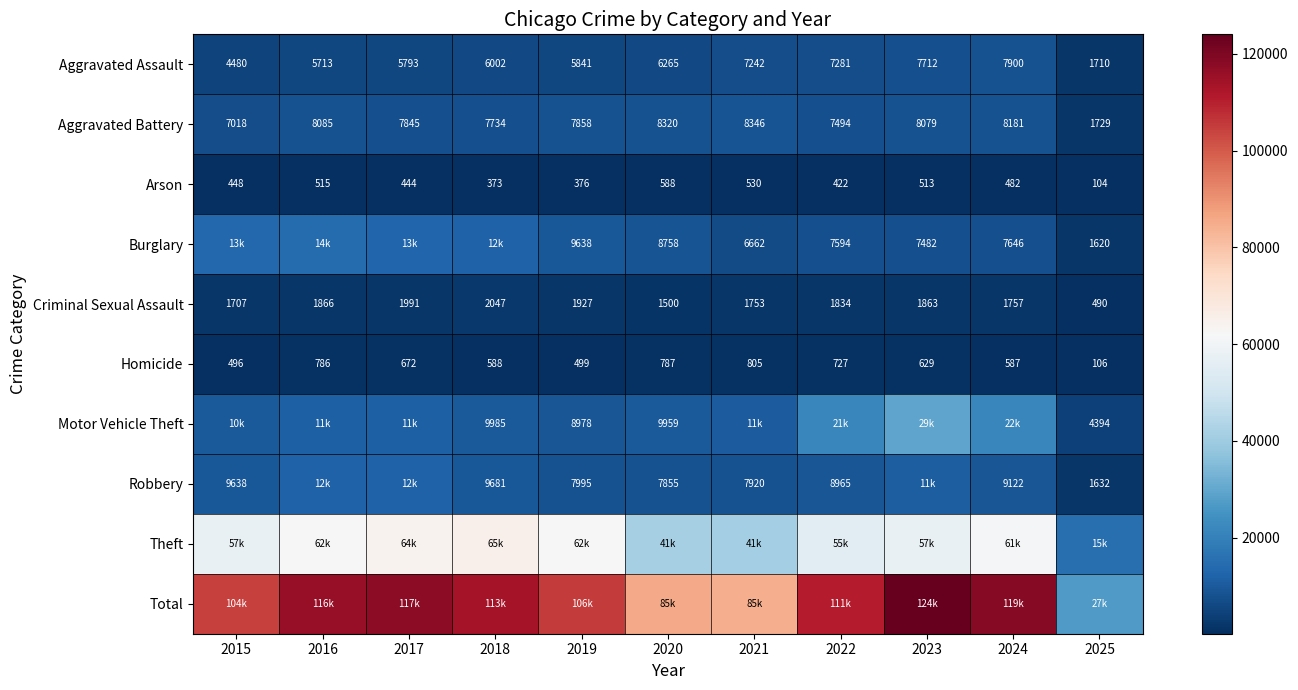

Rank the categories by Aggravated Battery value from highest to lowest.

2021, 2020, 2024, 2016, 2023, 2019, 2017, 2018, 2022, 2015, 2025